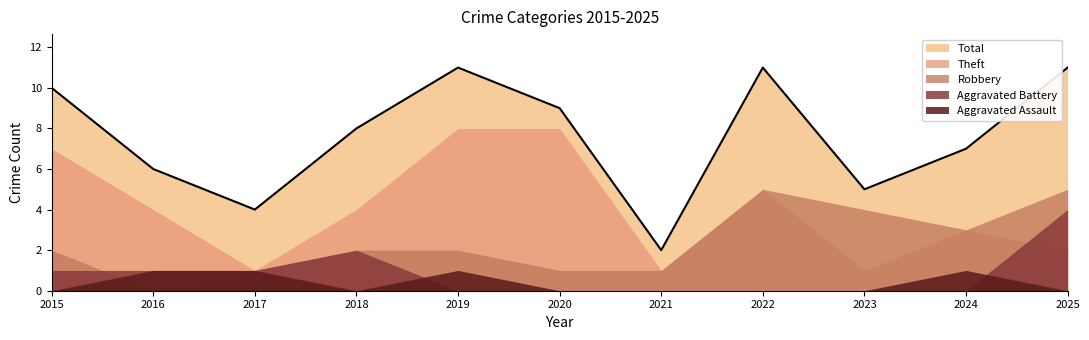

In Total, how many points are lower than both neighbors (excluding endpoints)?

3